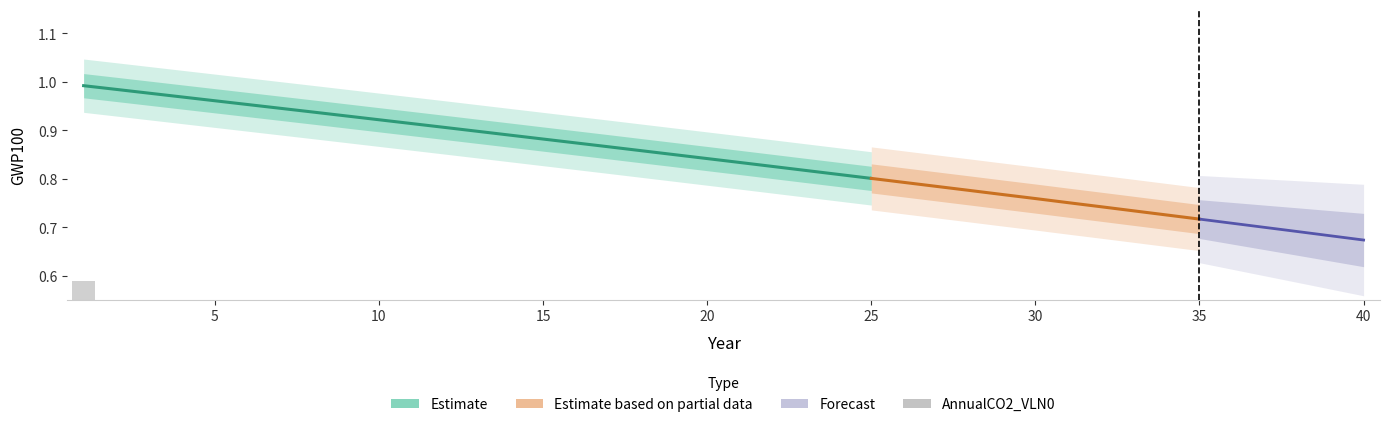

At how many categories does at least one series exceed 0?

40